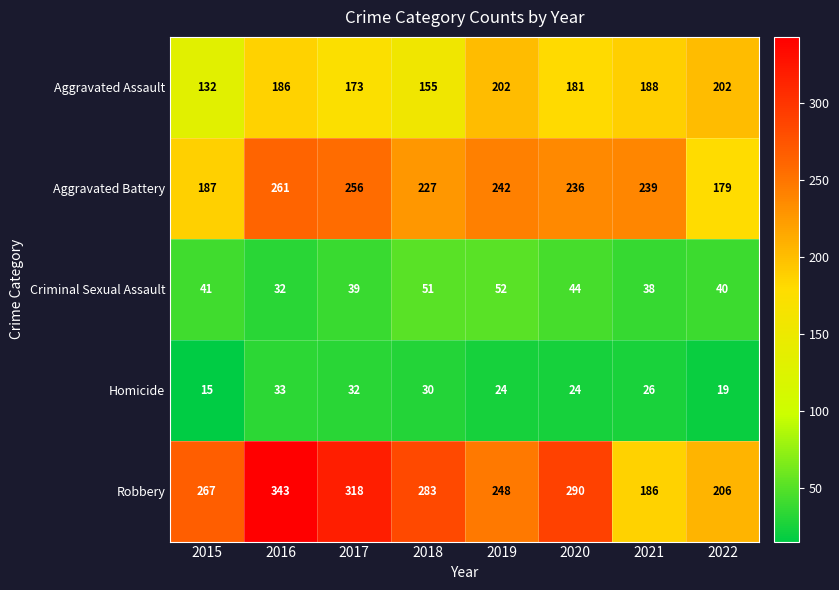

What is the total value across all series at 2020?

775